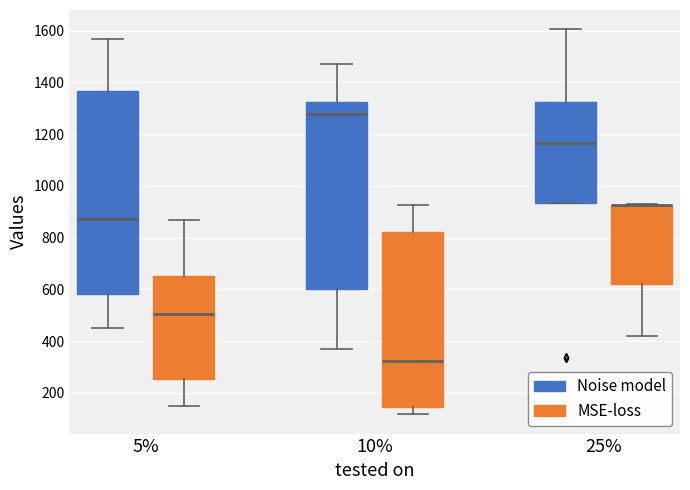

Comparing the boxes themselves (not the whiskers), which one is the tallest?

5% (Noise model)